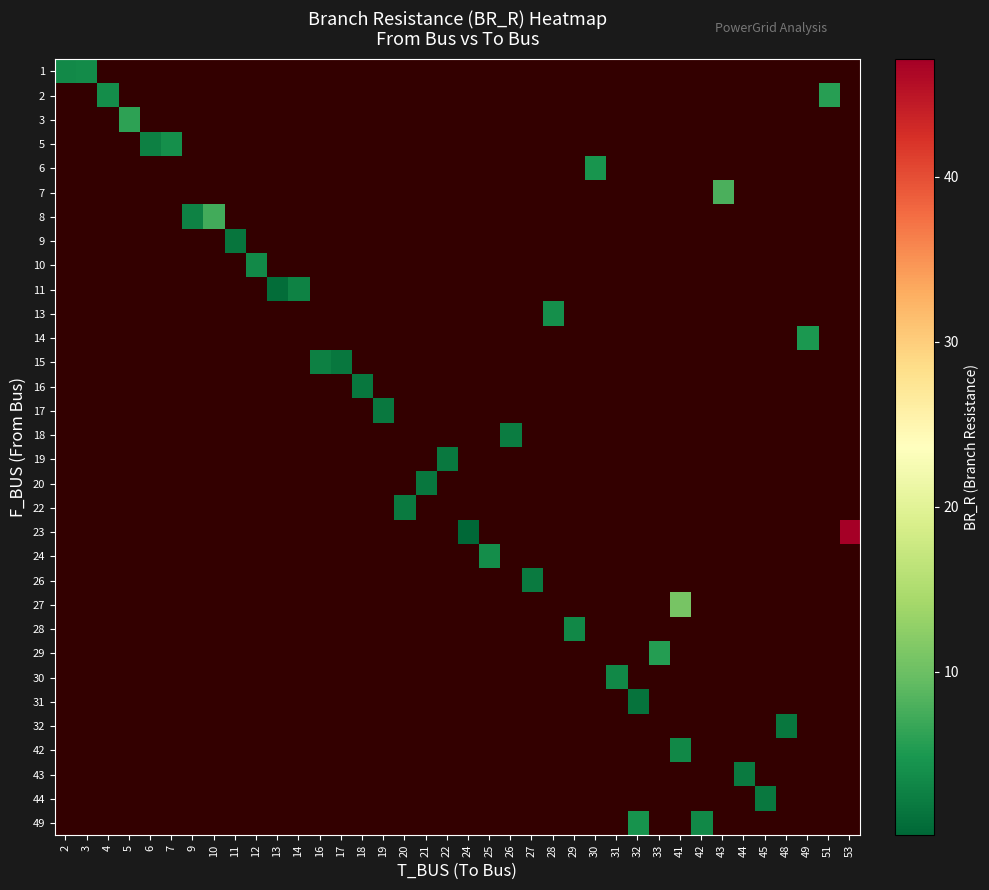

Count the number of data series in this chart.

32